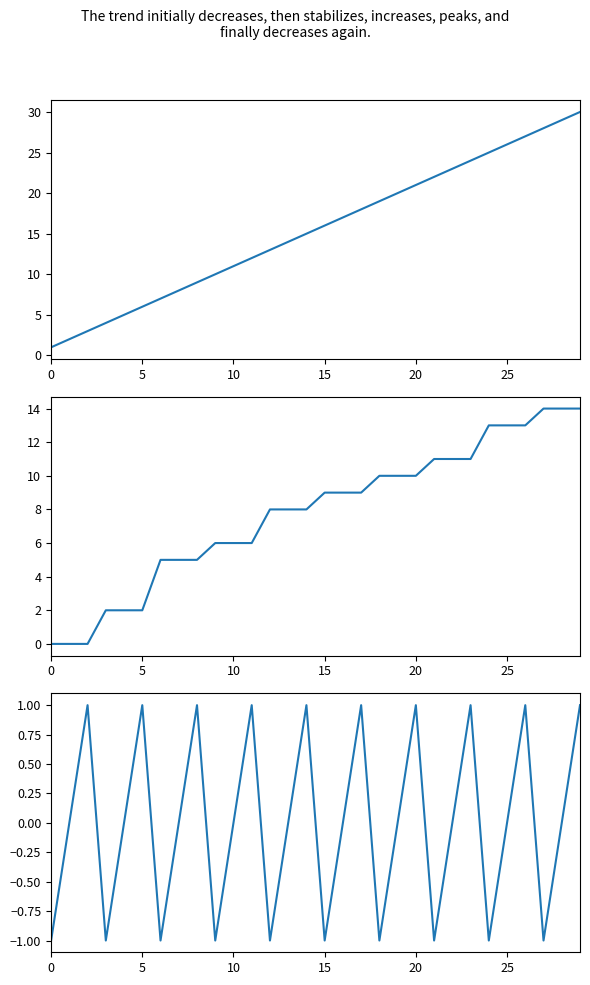

At 12, list the series in order from largest to smallest.

col_2, col_1, col_3